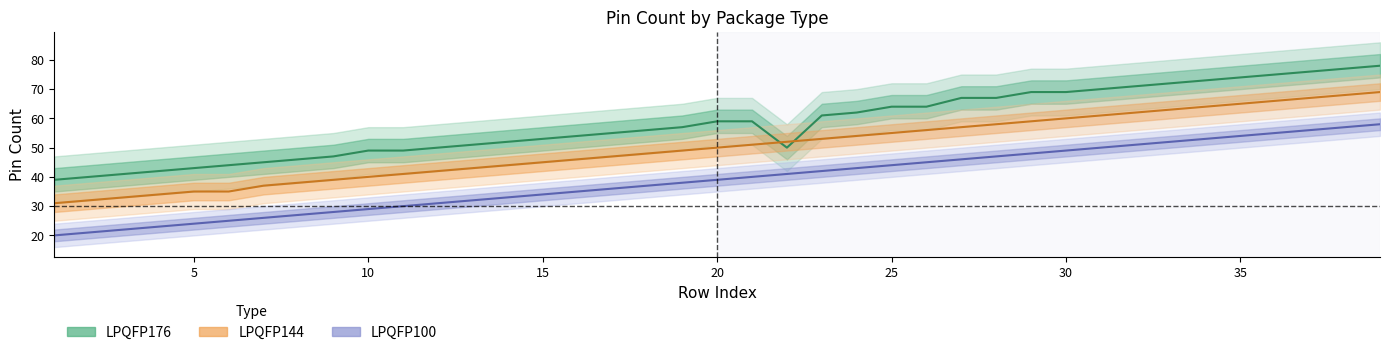

How many data points in LPQFP100_center are less than 39?

19